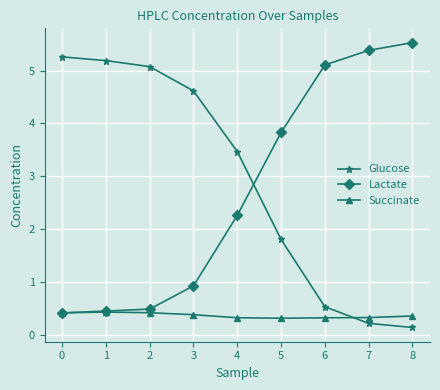

Where do Lactate and Glucose first cross each other?

4 and 5